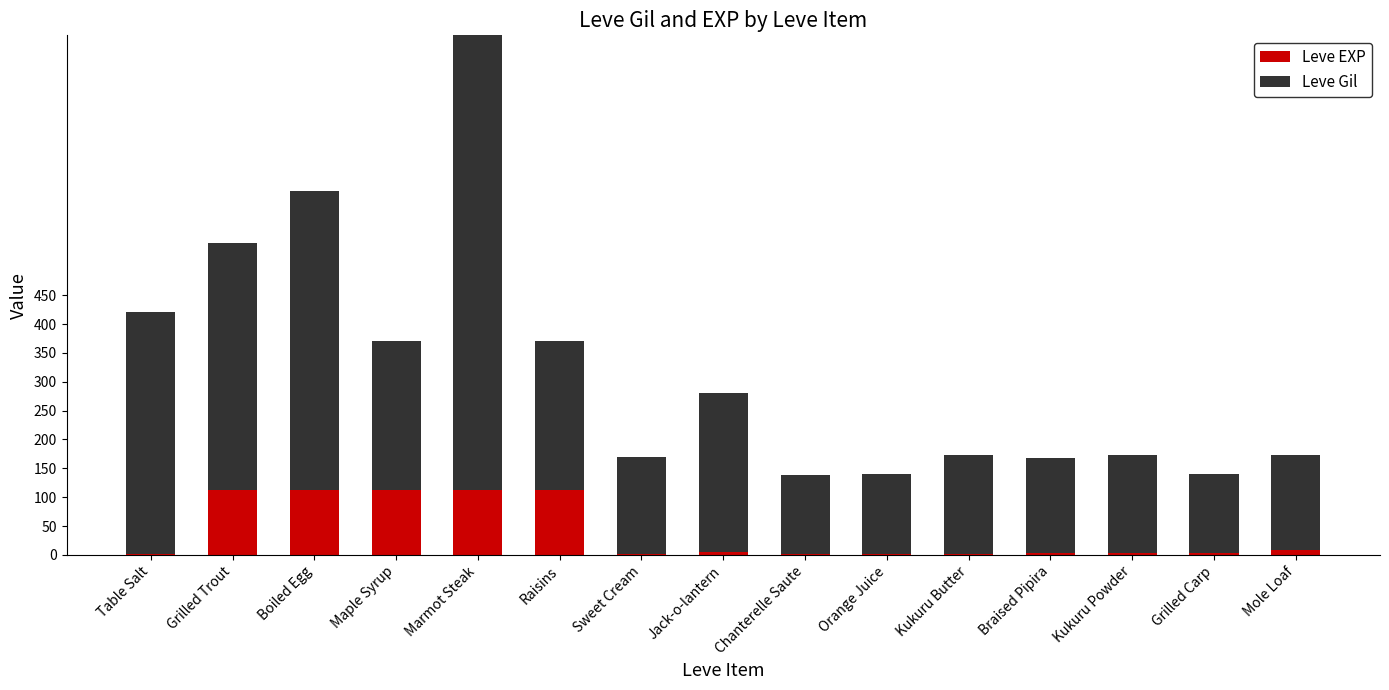

List the labels in order of Leve EXP value, smallest first.

Table Salt, Sweet Cream, Chanterelle Saute, Kukuru Butter, Orange Juice, Braised Pipira, Kukuru Powder, Grilled Carp, Jack-o-lantern, Mole Loaf, Maple Syrup, Raisins, Grilled Trout, Boiled Egg, Marmot Steak